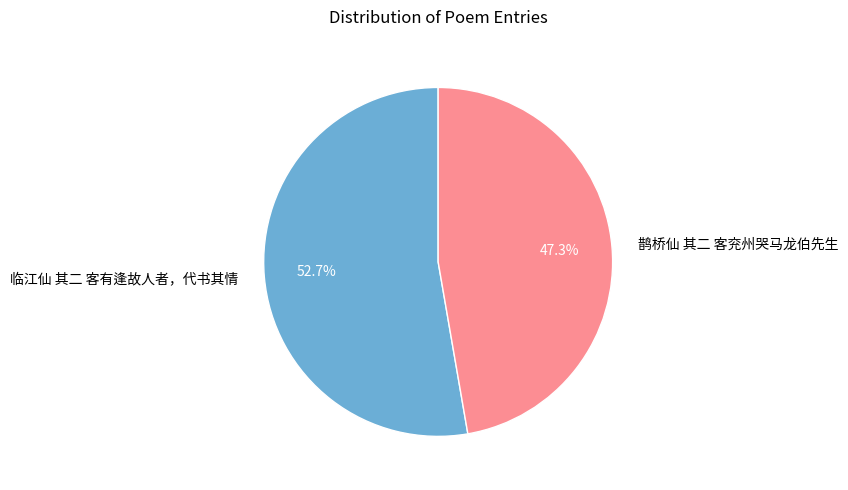

Is 临江仙 其二 客有逢故人者，代书其情 the majority of the pie?

Yes